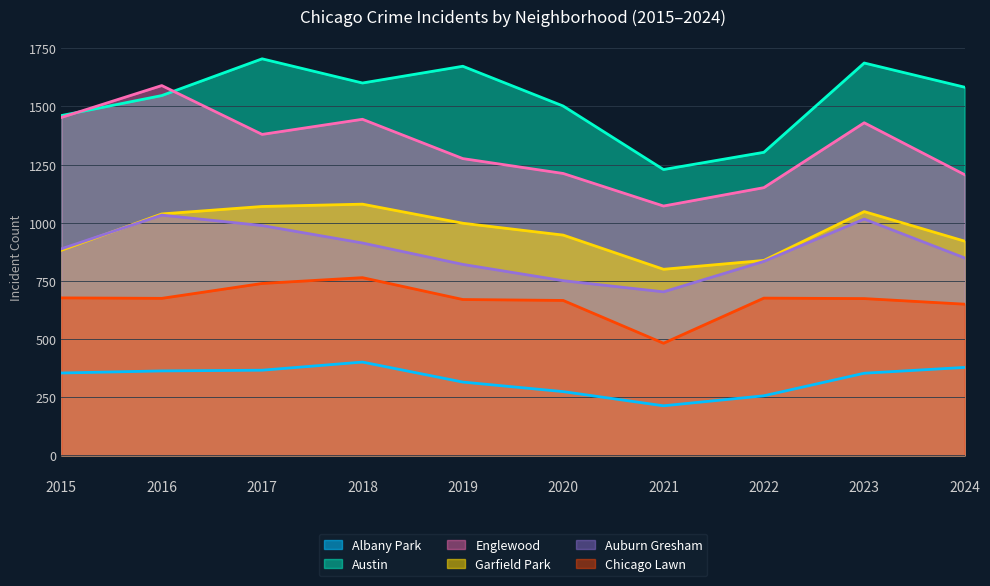

What is the greatest value displayed?

1705